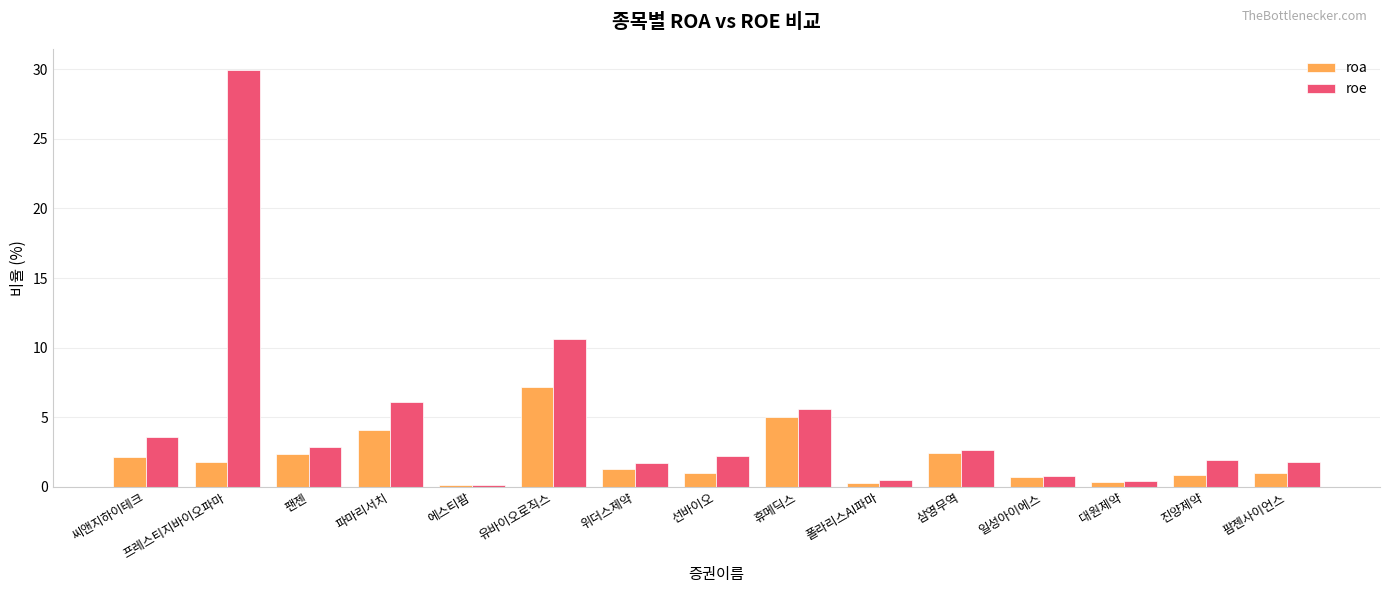

Is it true that roa equals 0.7 at 프레스티지바이오파마?

False